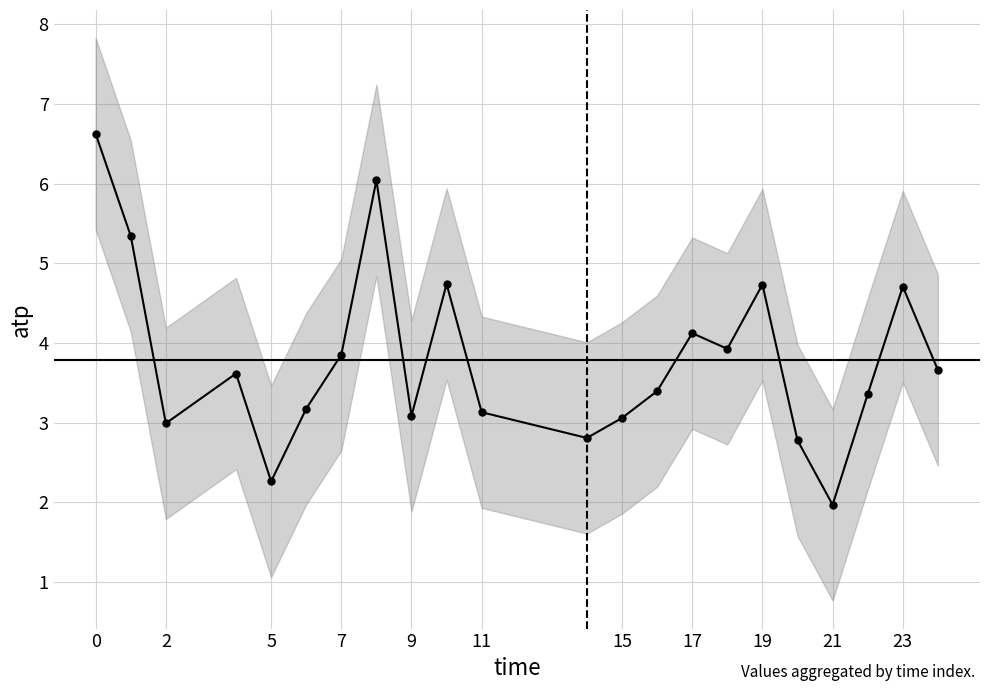

Reading left to right, extract all data points from this chart.

6.6	5.3	3.0	3.6	2.3	3.2	3.9	6.0	3.1	4.7	3.1	2.8	3.1	3.4	4.1	3.9	4.7	2.8	2.0	3.4	4.7	3.7